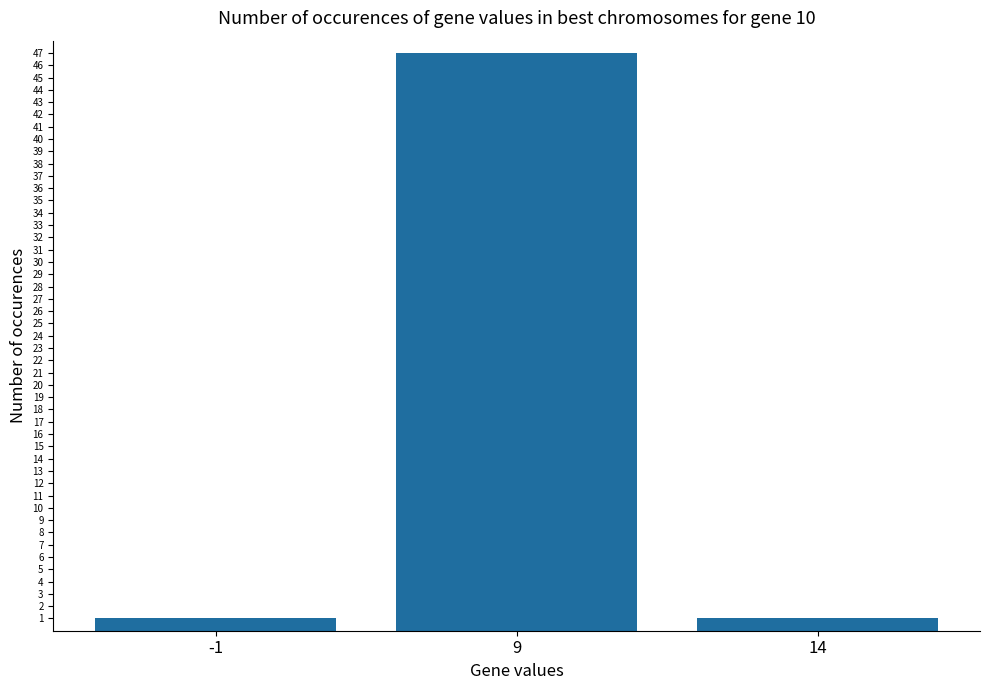

Reading left to right, extract all data points from this chart.

1	47	1